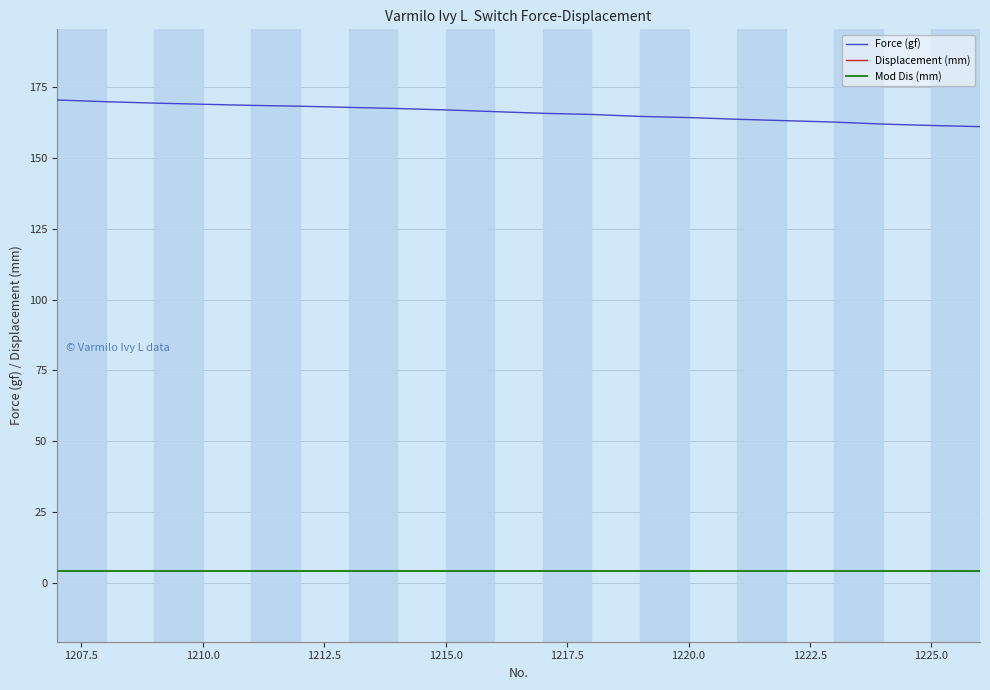

What is the highest value of the Force (gf) series?

170.5